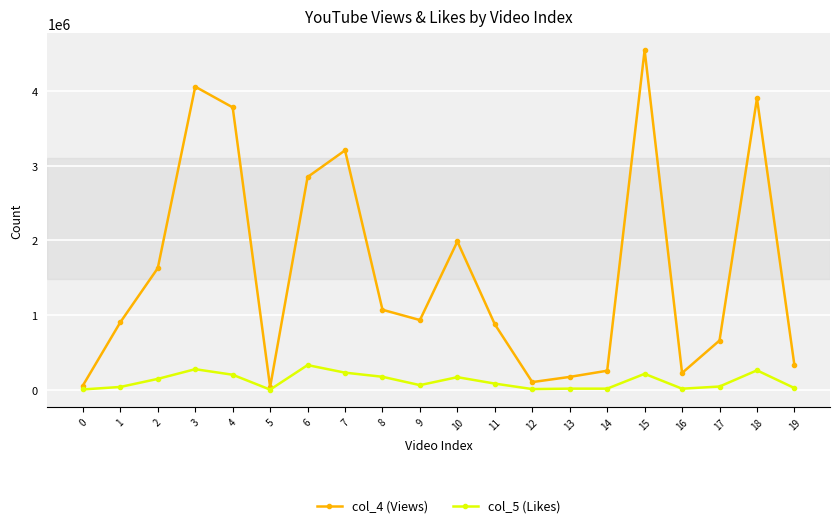

Which series has the widest spread of values?

col_4 (Views)